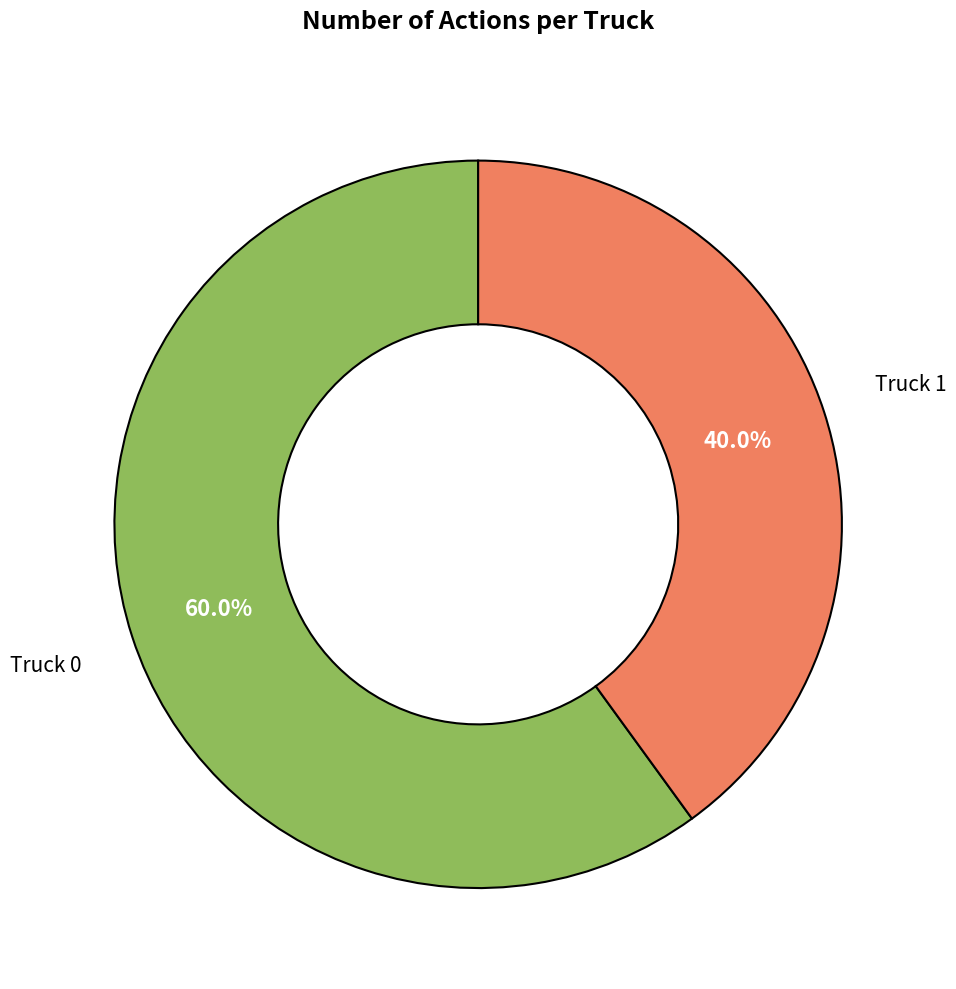

How many segments does this pie chart have?

2